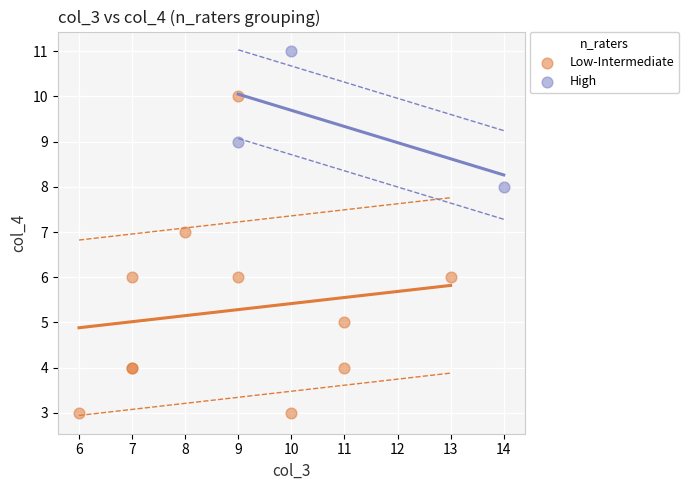

Which series contains the lowest Y value?

Low-Intermediate